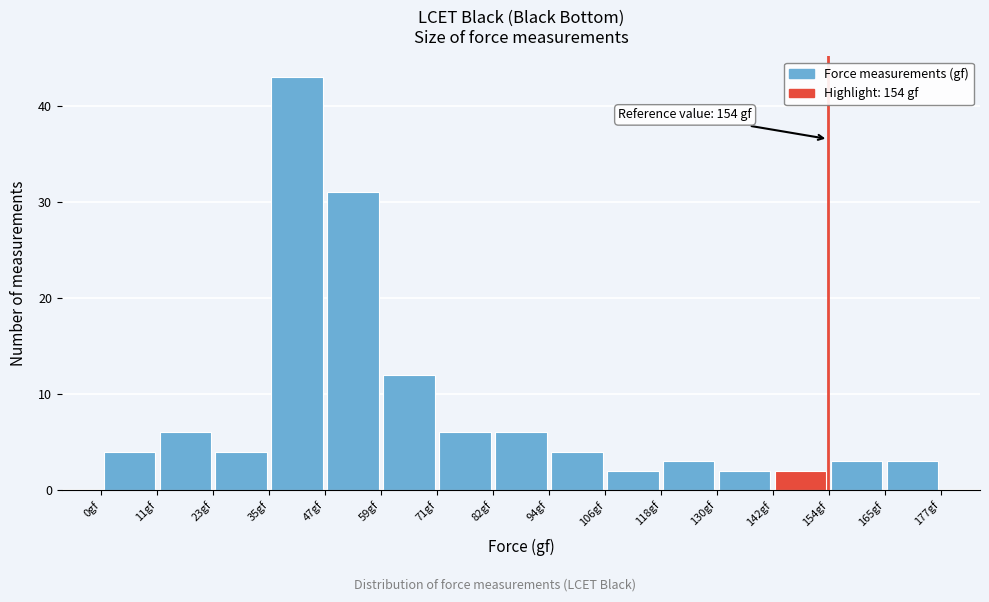

Which range on the x-axis has the tallest bar?

36 to 48